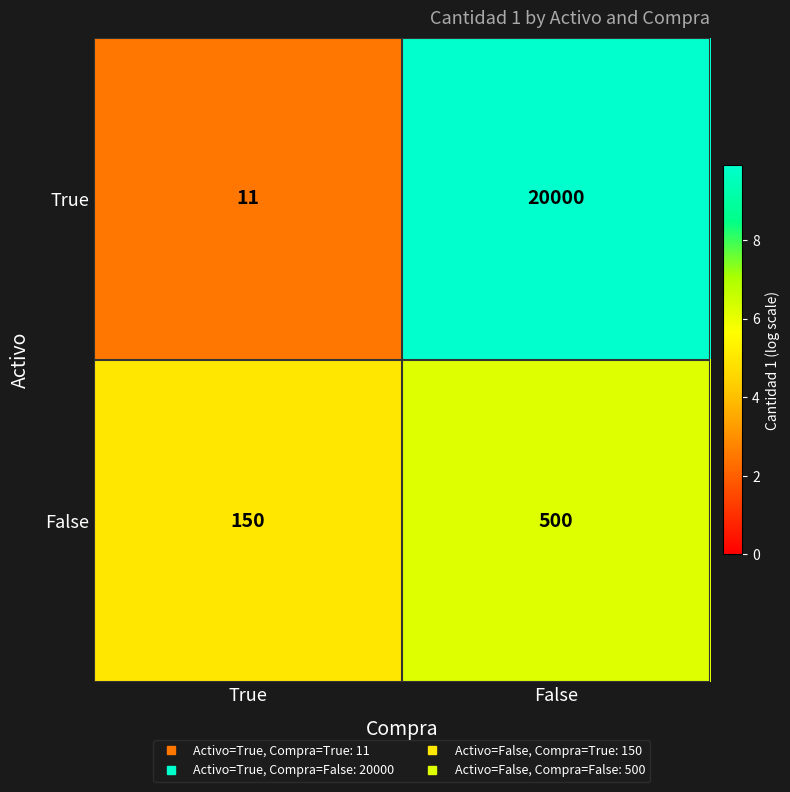

What is the sum of all True values?

20011